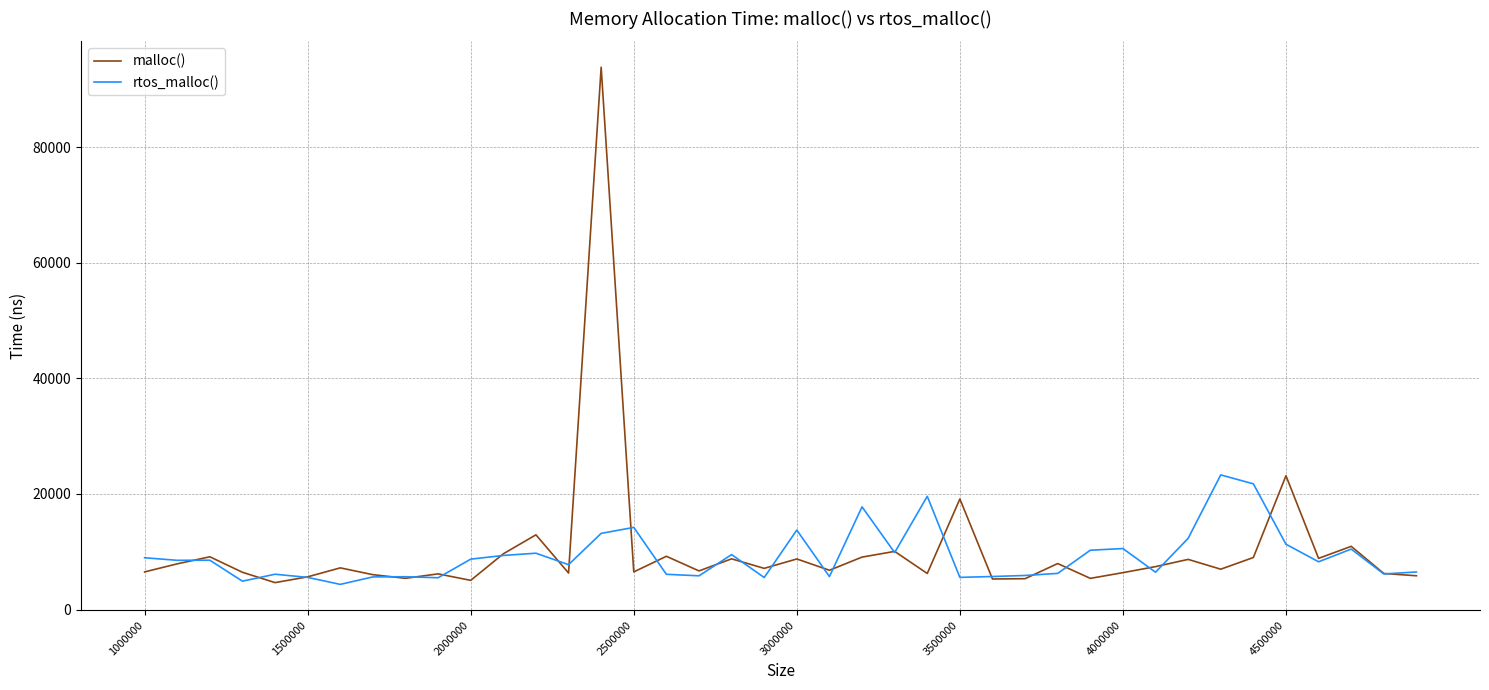

Which series has the widest spread of values?

malloc()